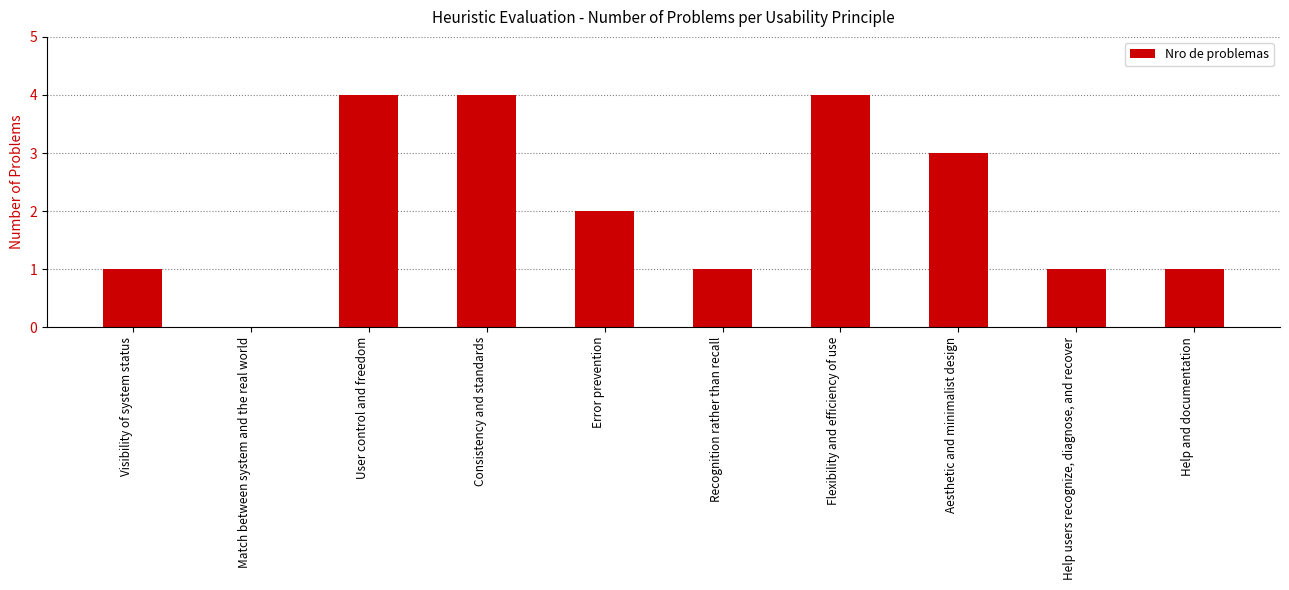

How many values are above zero?

9